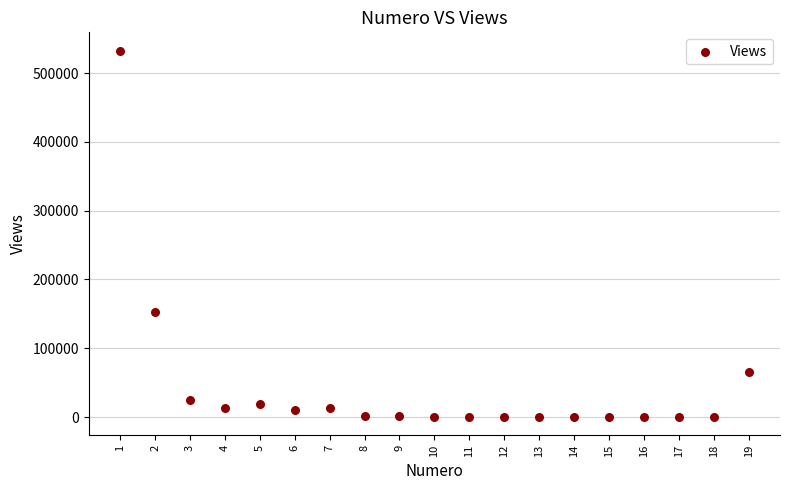

What is the range of X values (max minus min)?

18